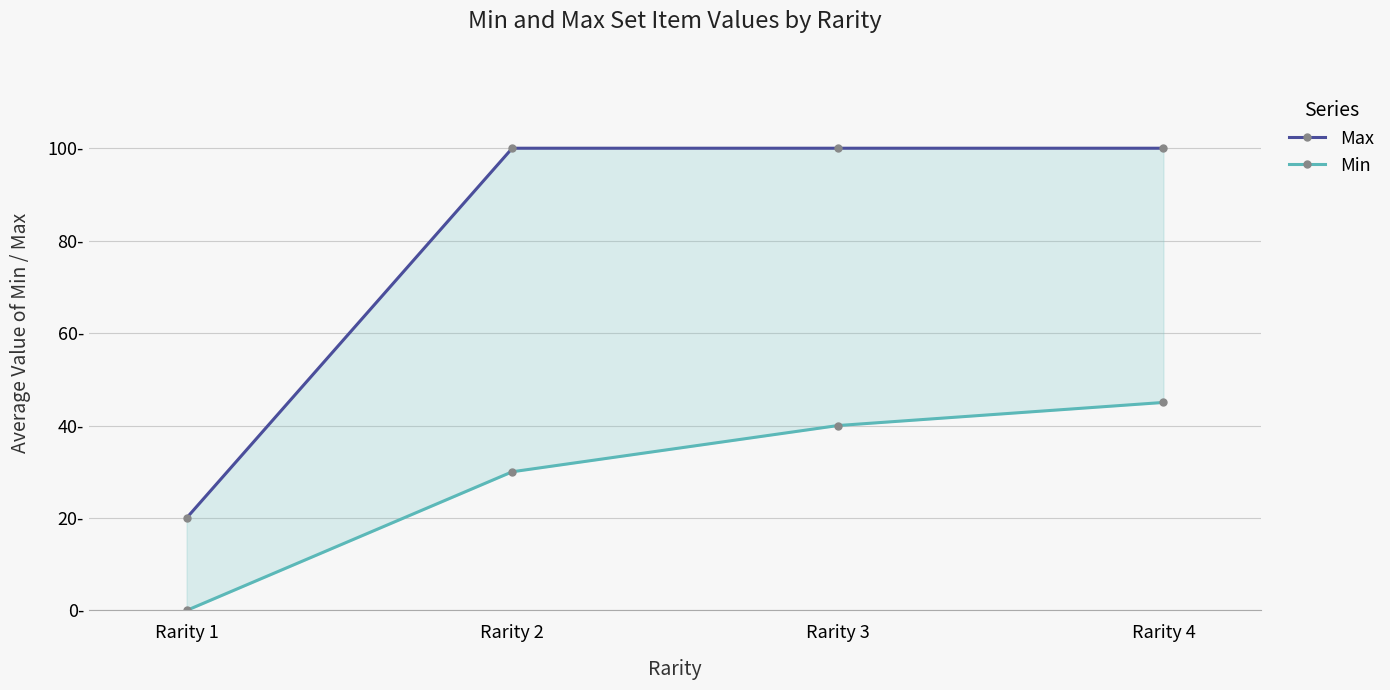

What is the greatest value displayed?

100